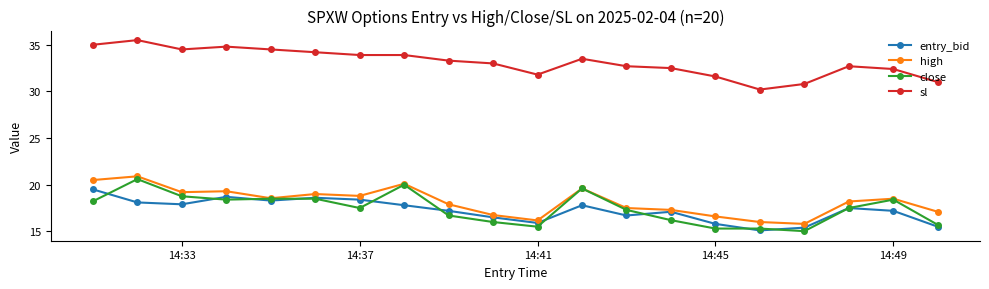

Which series has the largest total across all categories?

sl